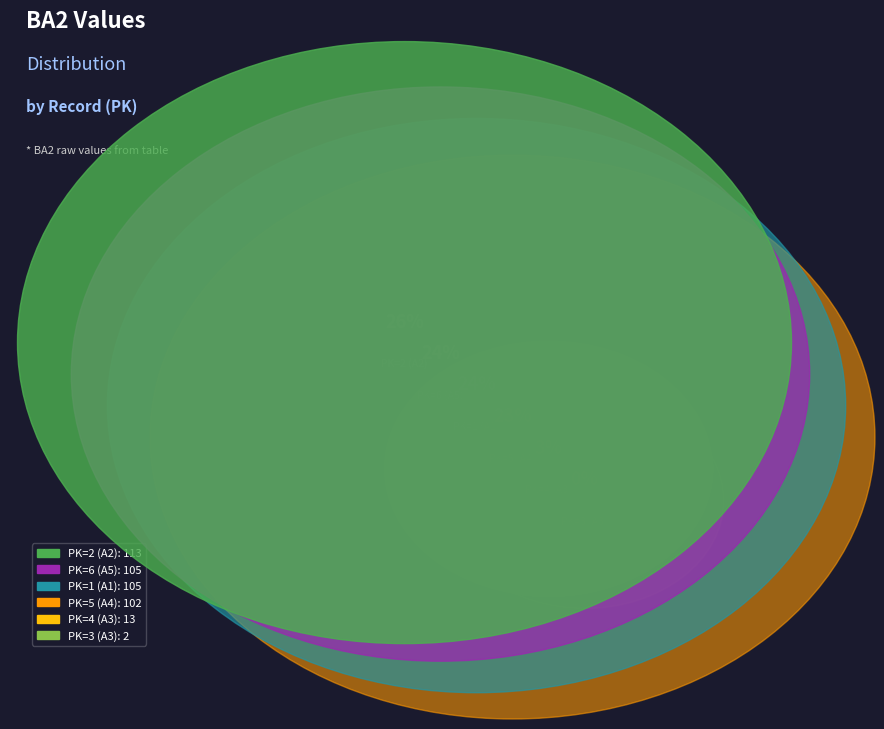

Does PK=5 (A4) represent more than half of the total?

No